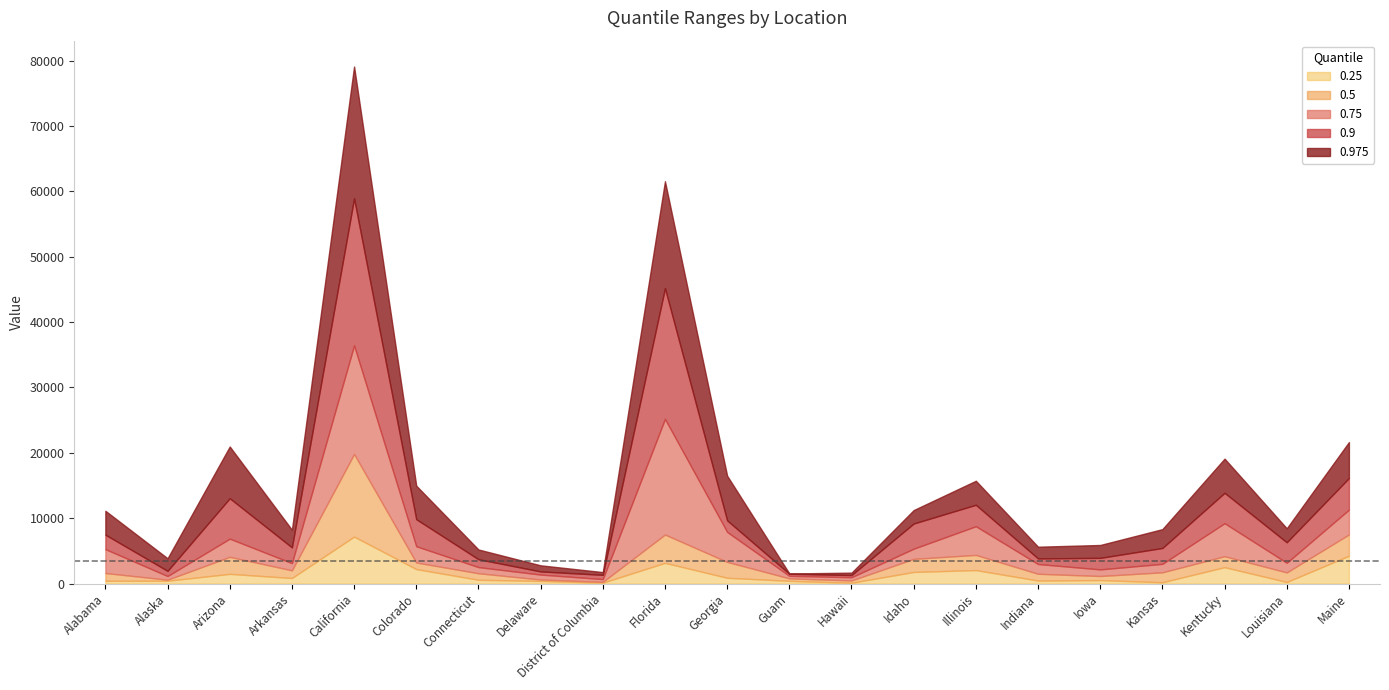

The 0.5 series shows 2130 at Idaho. True or false?

False